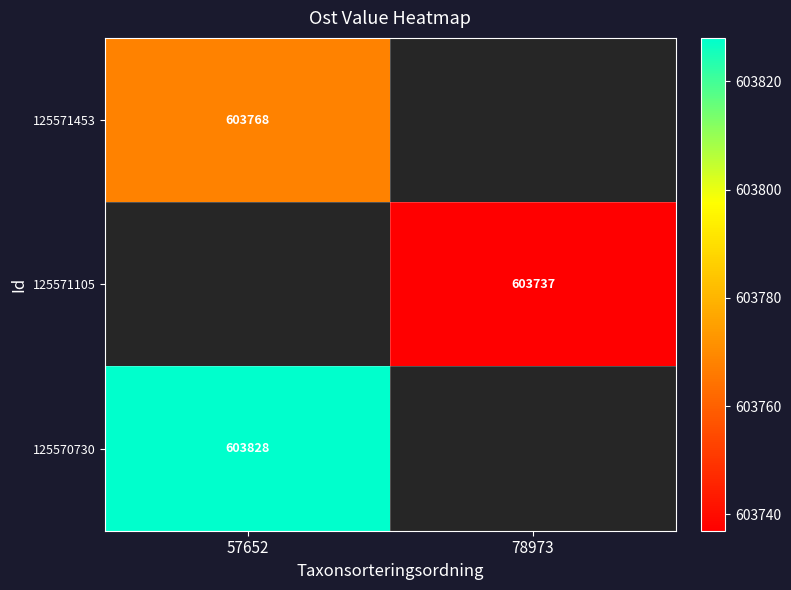

Which category has the lowest value across all series?

78973